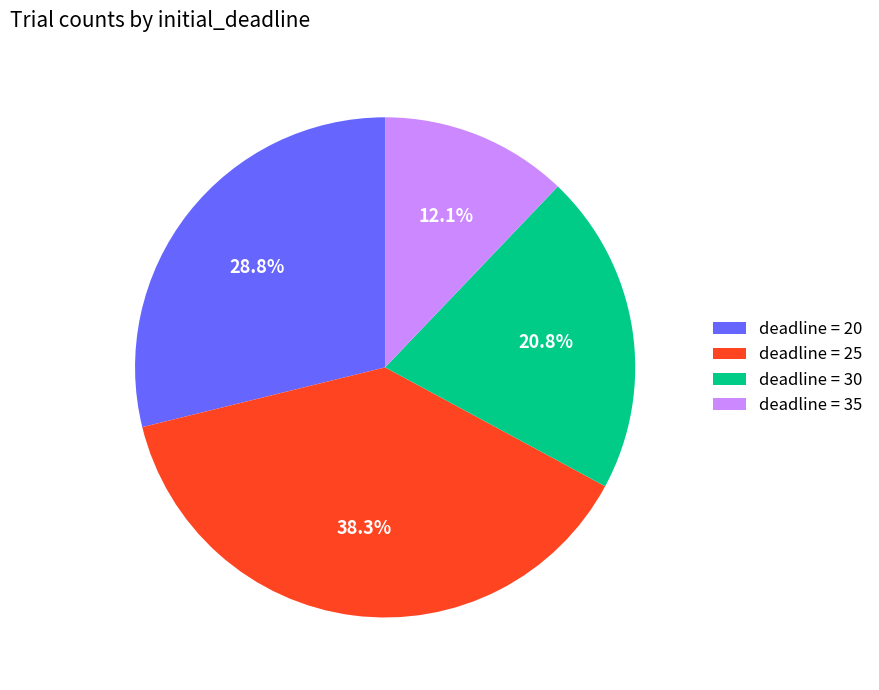

Approximately how many times larger is the value at deadline = 35 compared to deadline = 20?

0.4